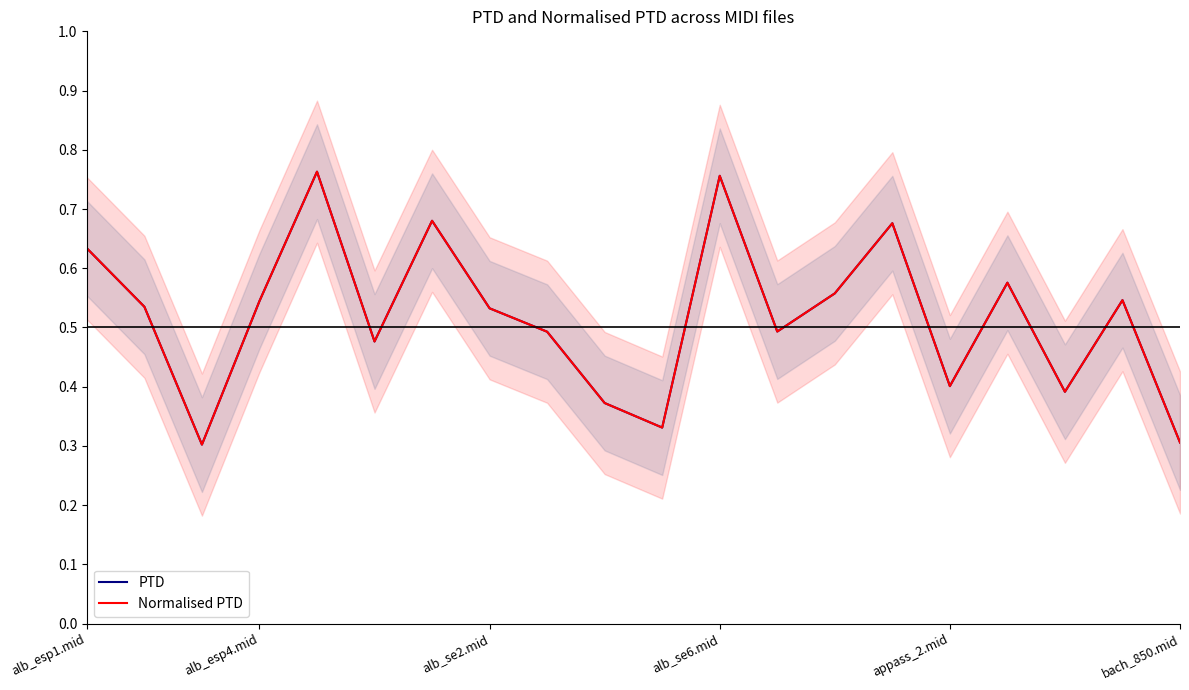

What are all the series names shown in the legend?

PTD, Normalised PTD